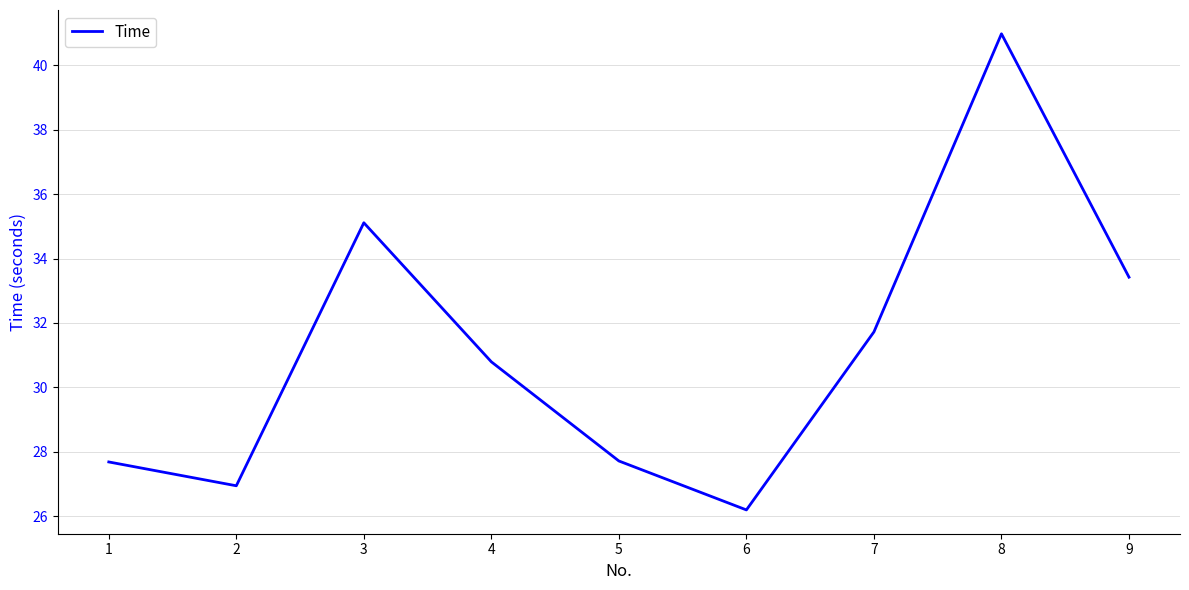

How many interior local valleys (lower than both neighbors) does the data have?

2